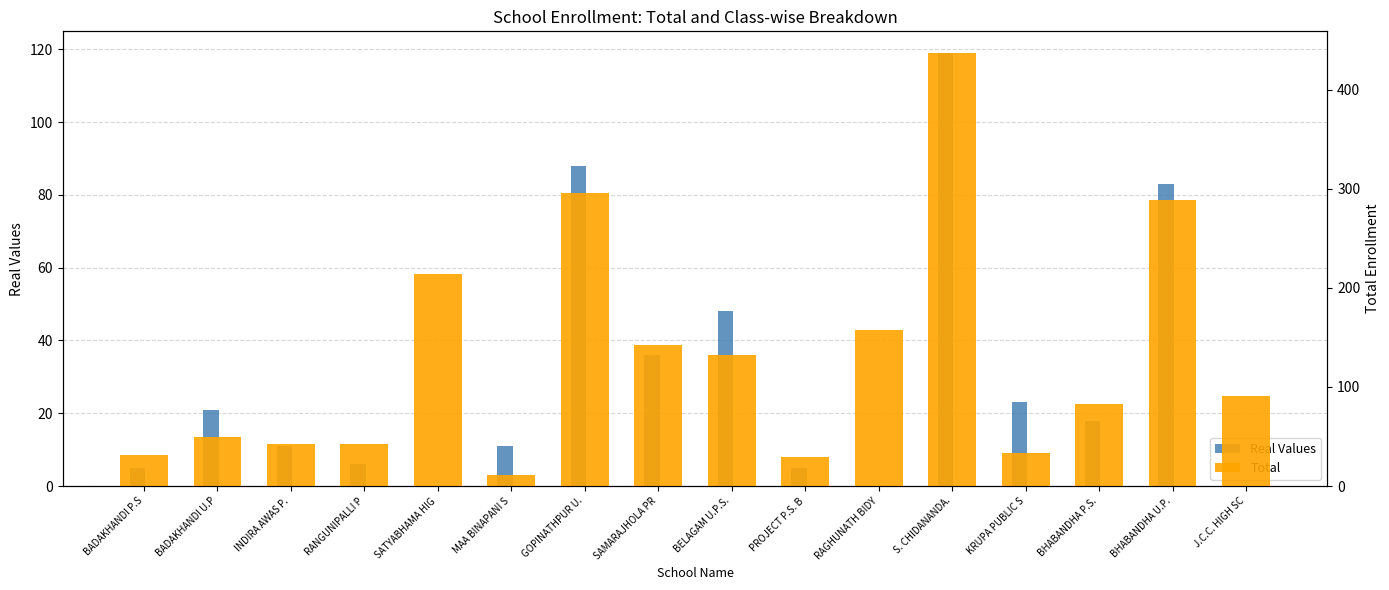

Does the chart contain stacked bars?

No